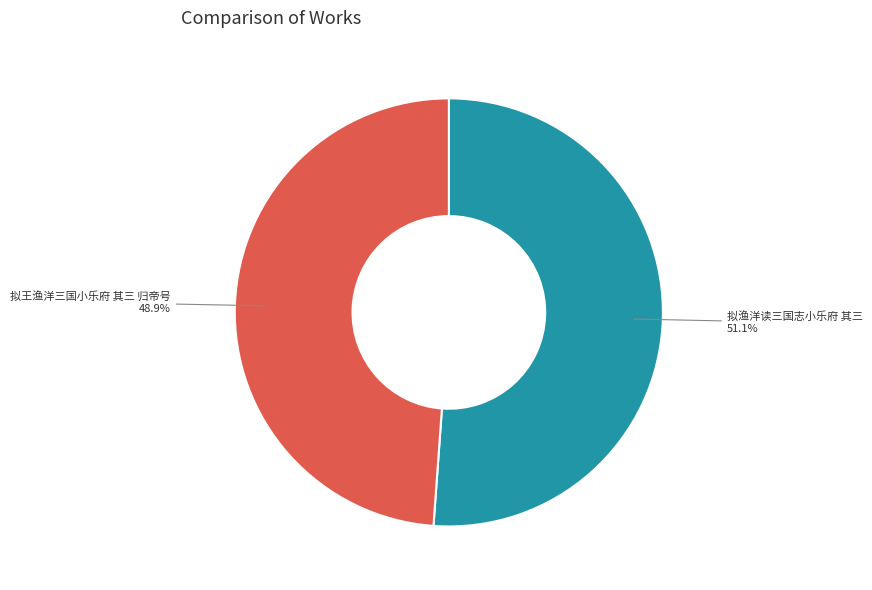

To the nearest percent, what is the difference between the 拟王渔洋三国小乐府 其三 归帝号 and 拟渔洋读三国志小乐府 其三 slice percentages?

2%